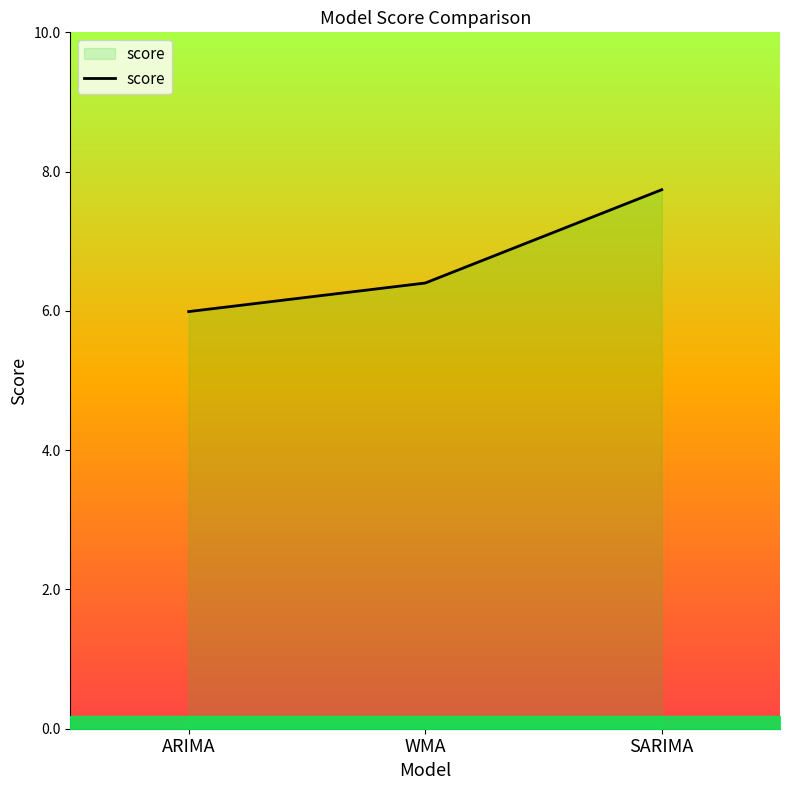

Which has a higher value, ARIMA or SARIMA?

SARIMA